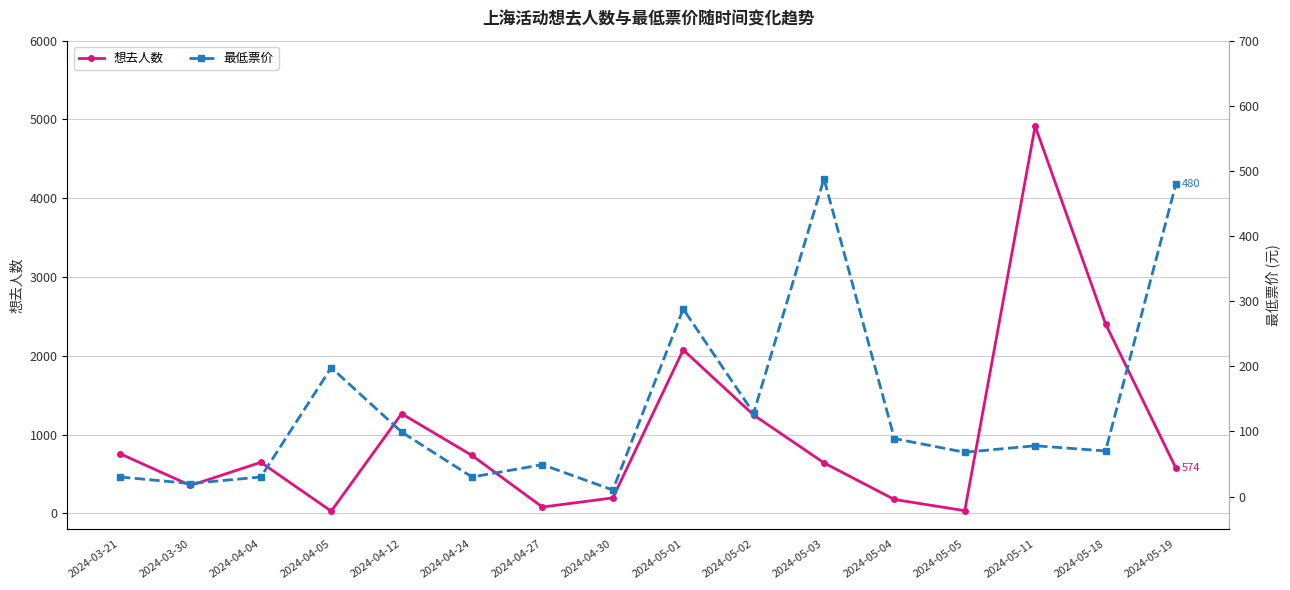

List the series in order of their peak value, lowest first.

最低票价, 想去人数